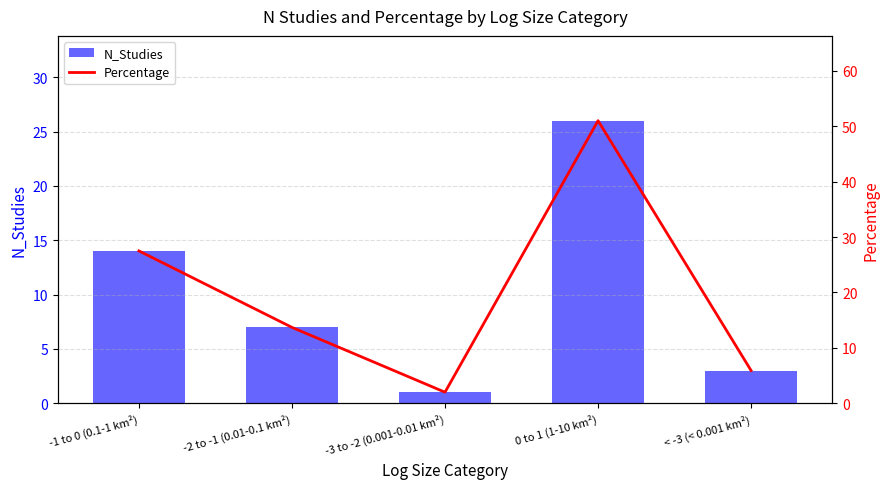

Which series has the widest spread of values?

Percentage